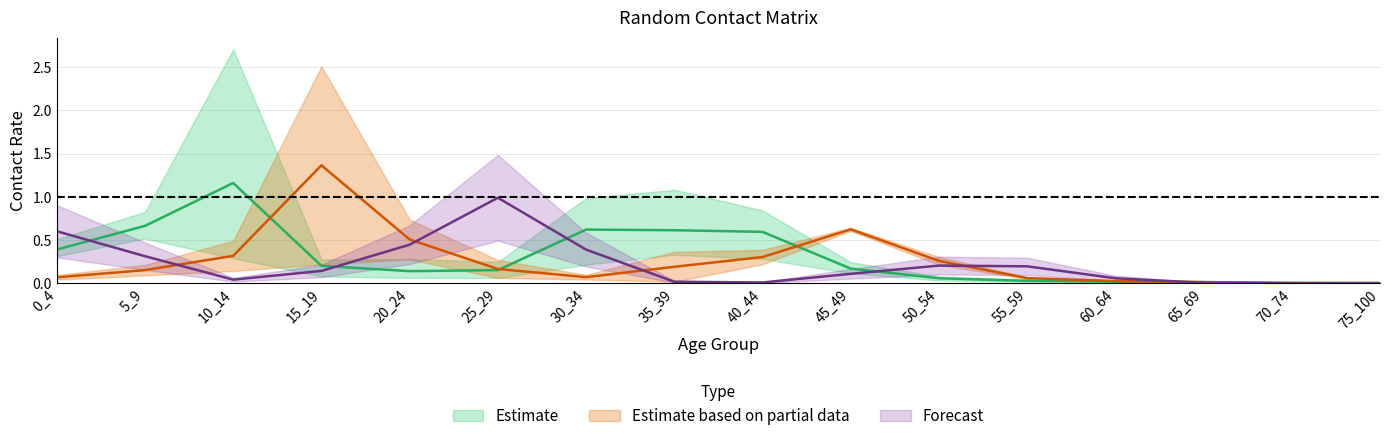

Which has a higher value, 15_19 or 30_34?

30_34